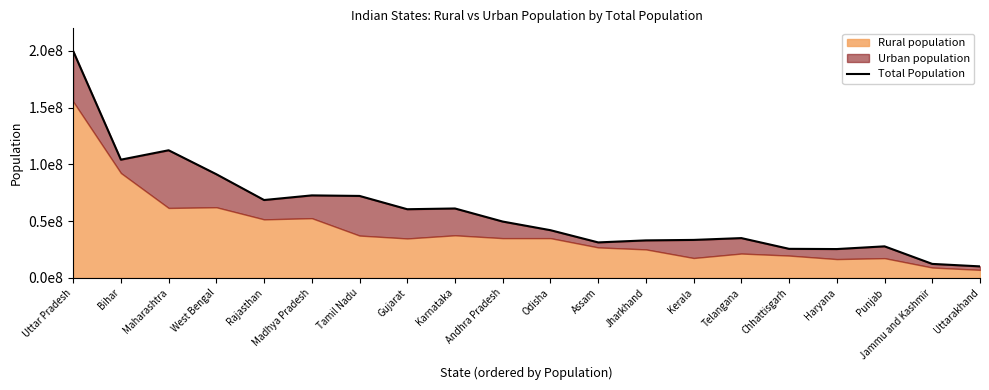

The value at Rajasthan is 68548437. True or false?

True